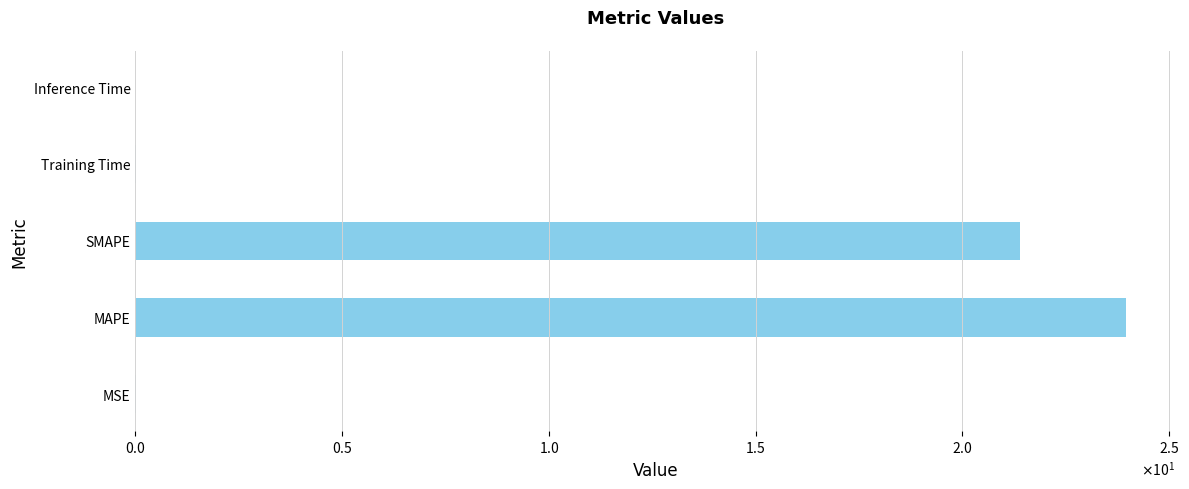

What is the difference between the maximum and second lowest values?

23.9